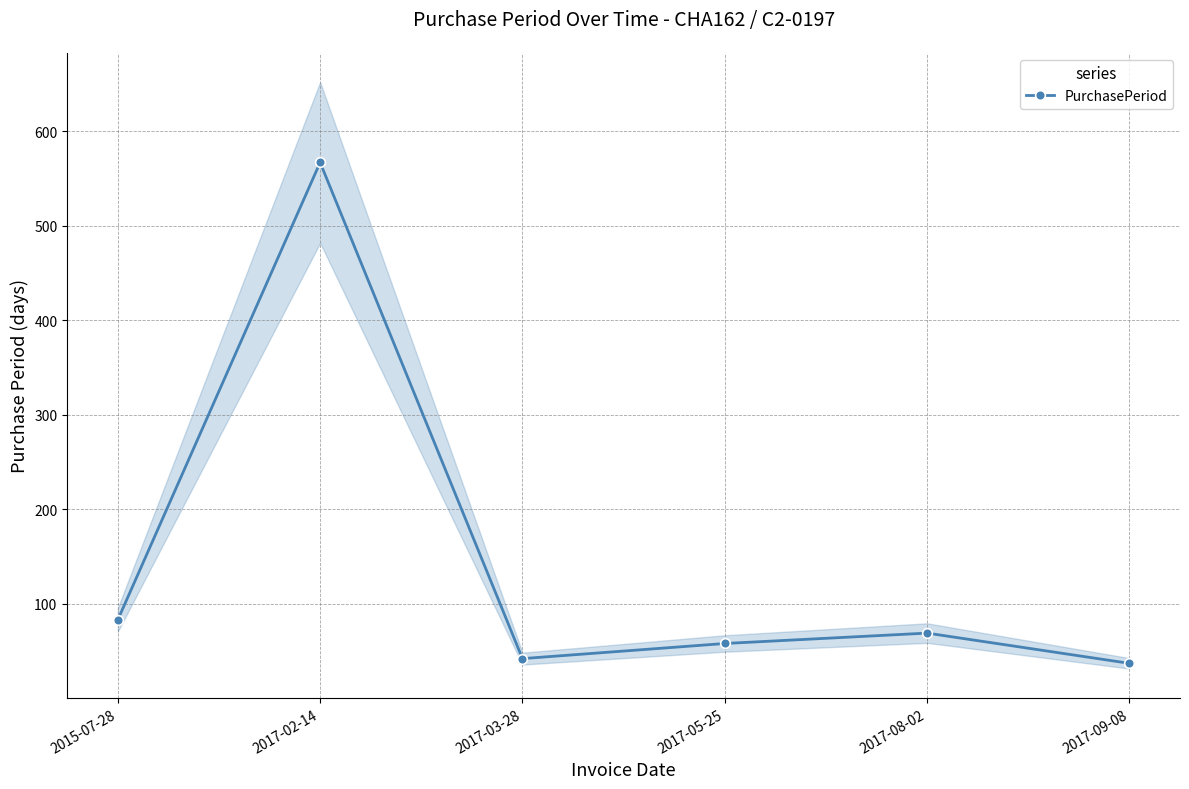

Reading left to right, transcribe all the data shown in this chart.

2015-07-28=83	2017-02-14=567	2017-03-28=42	2017-05-25=58	2017-08-02=69	2017-09-08=37